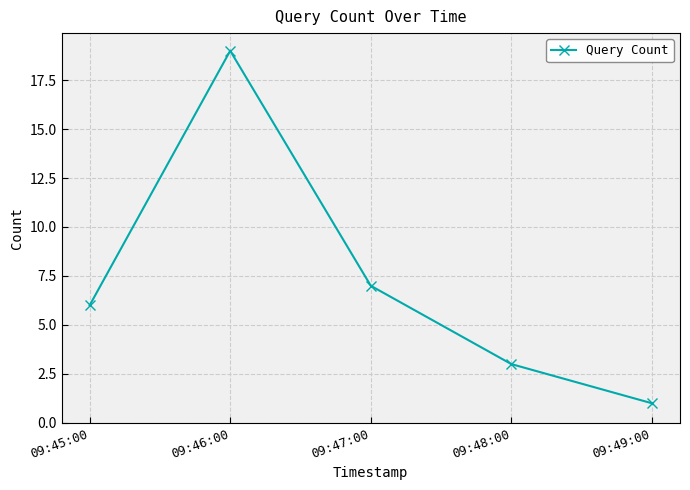

The chart shows a value of 3 at 09:48:00. True or false?

True